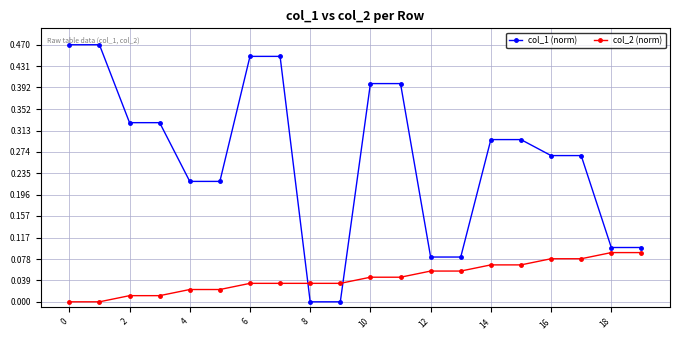

At how many categories does at least one series exceed 0?

20